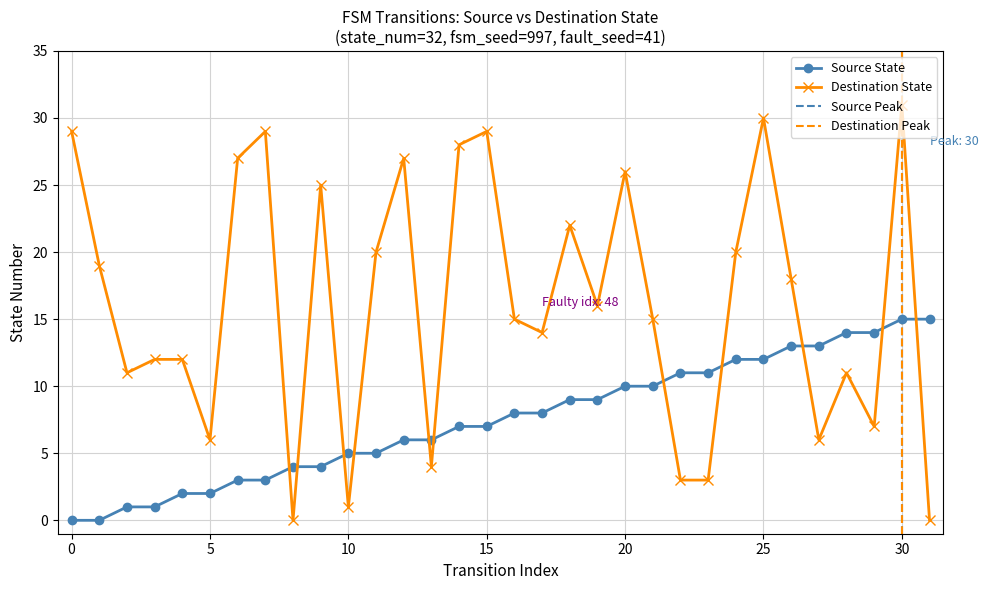

How many lines are shown in the chart?

2